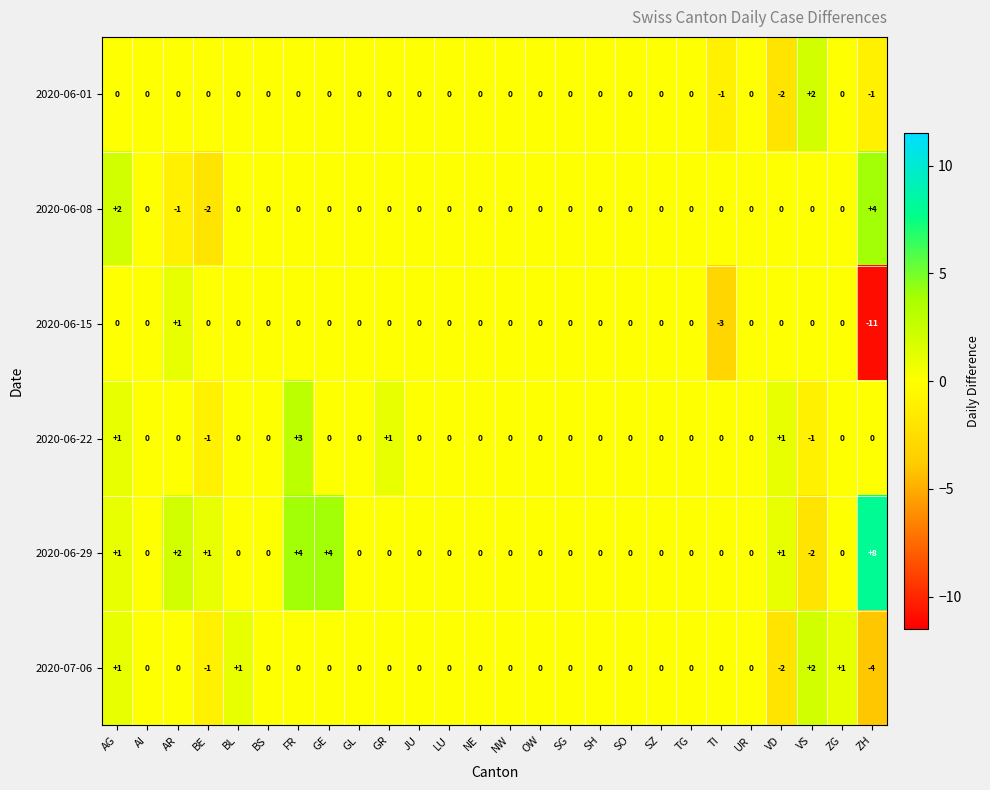

Which series has the largest range (max minus min)?

2020-06-15